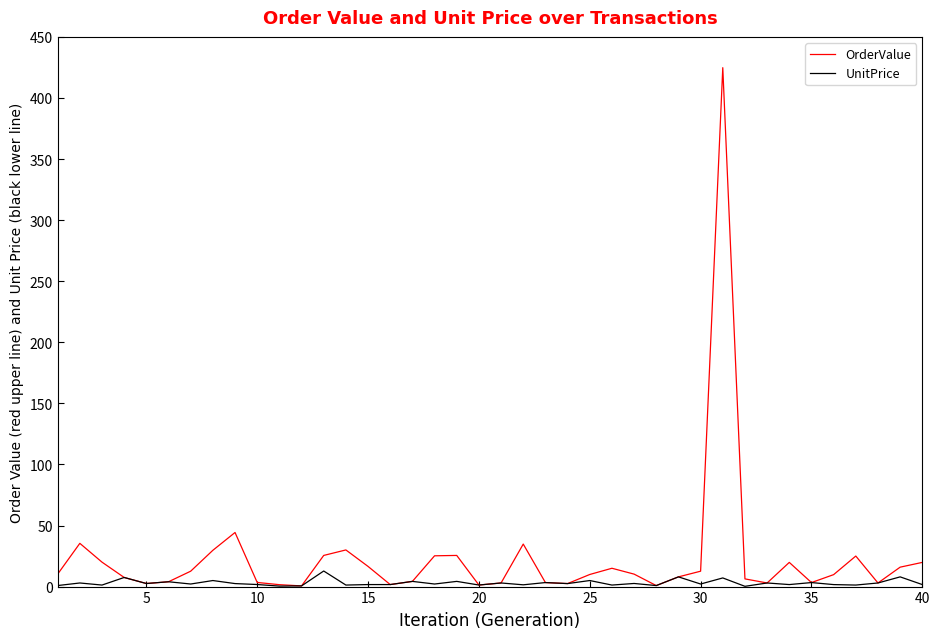

Which series has the largest total across all categories?

OrderValue